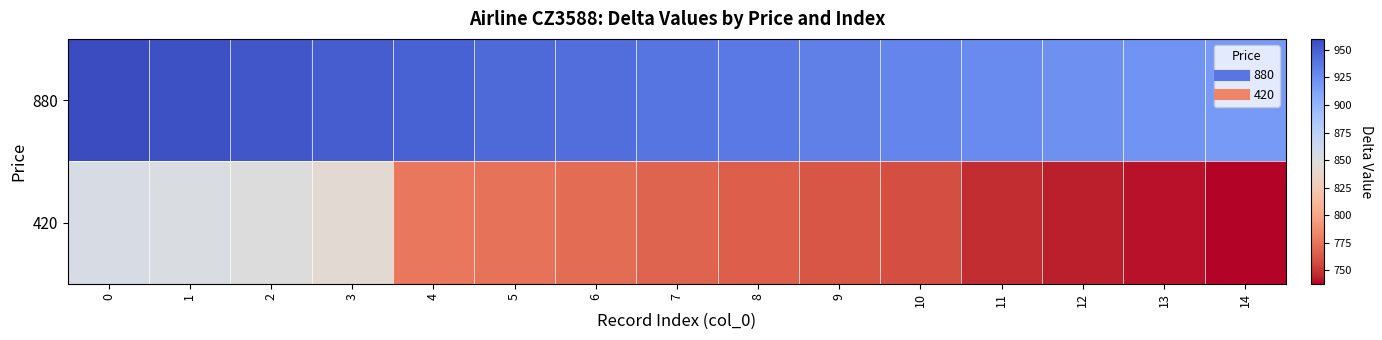

How many series are shown in this chart?

2